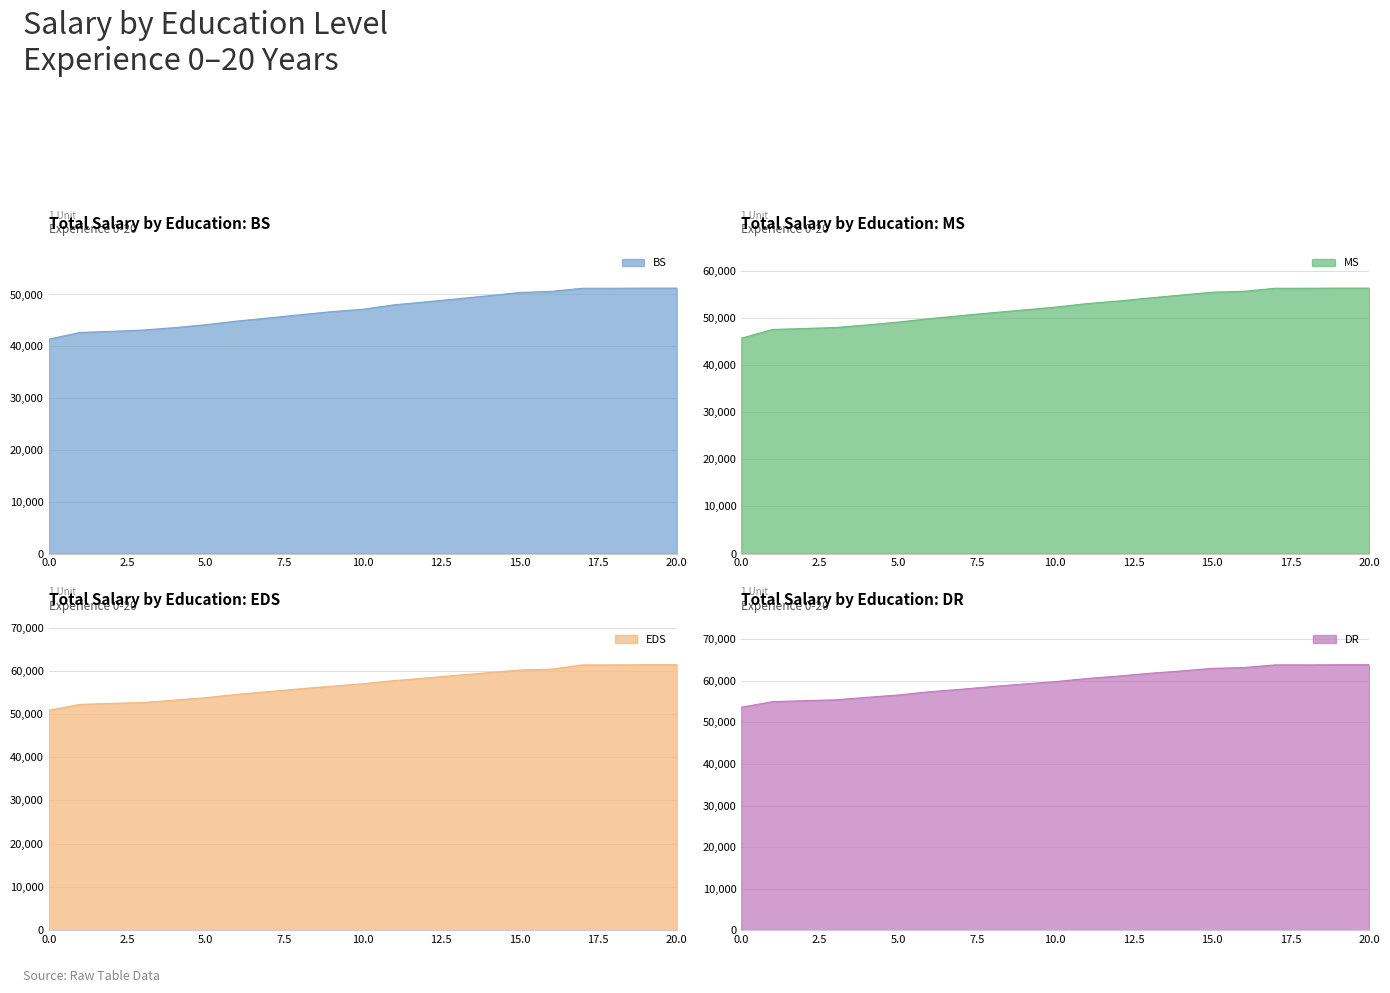

What is the difference between the MS values at 4 and 11?

4517